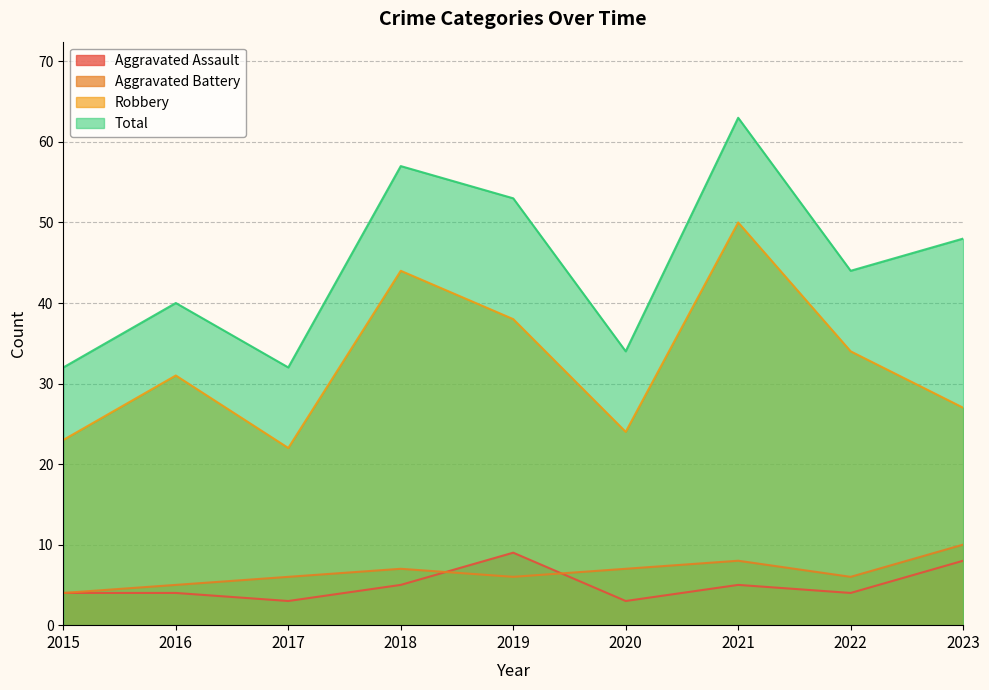

What is the difference between the highest and lowest values at 2018?

52